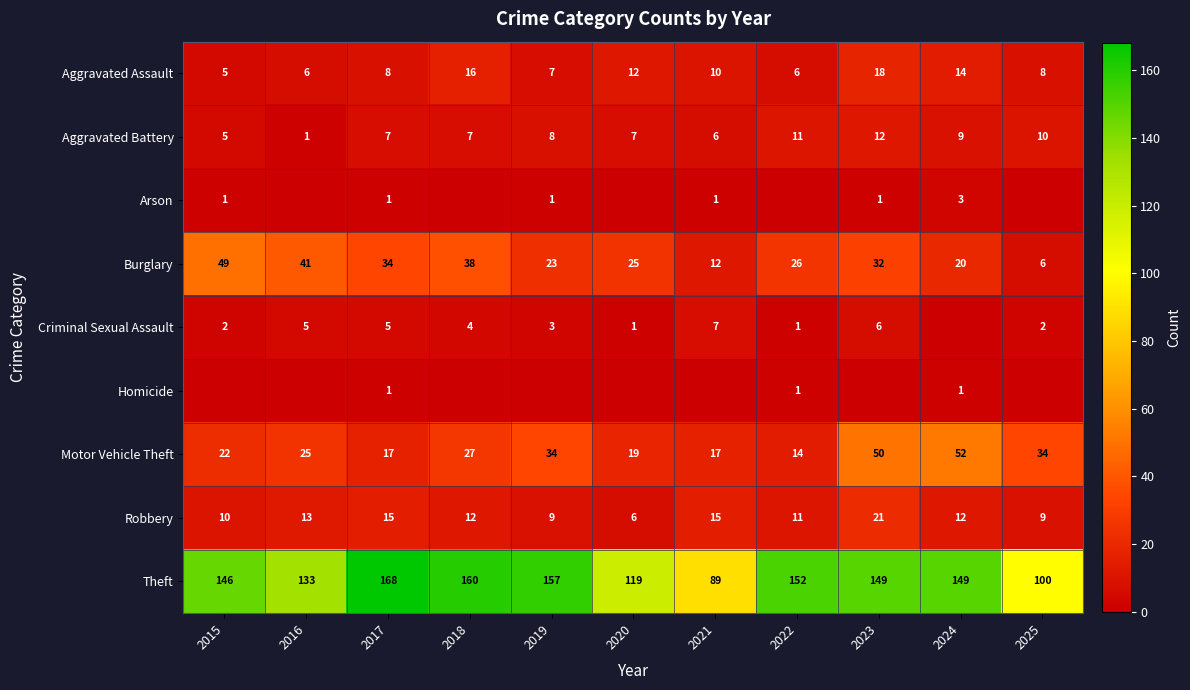

Read the Aggravated Battery value at 2025, to the nearest 5.

10